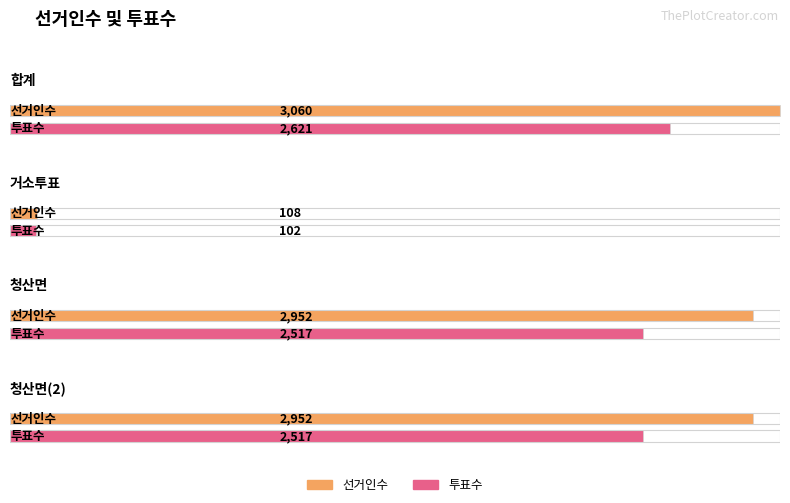

List the series in order of their overall mean, lowest first.

투표수, 선거인수